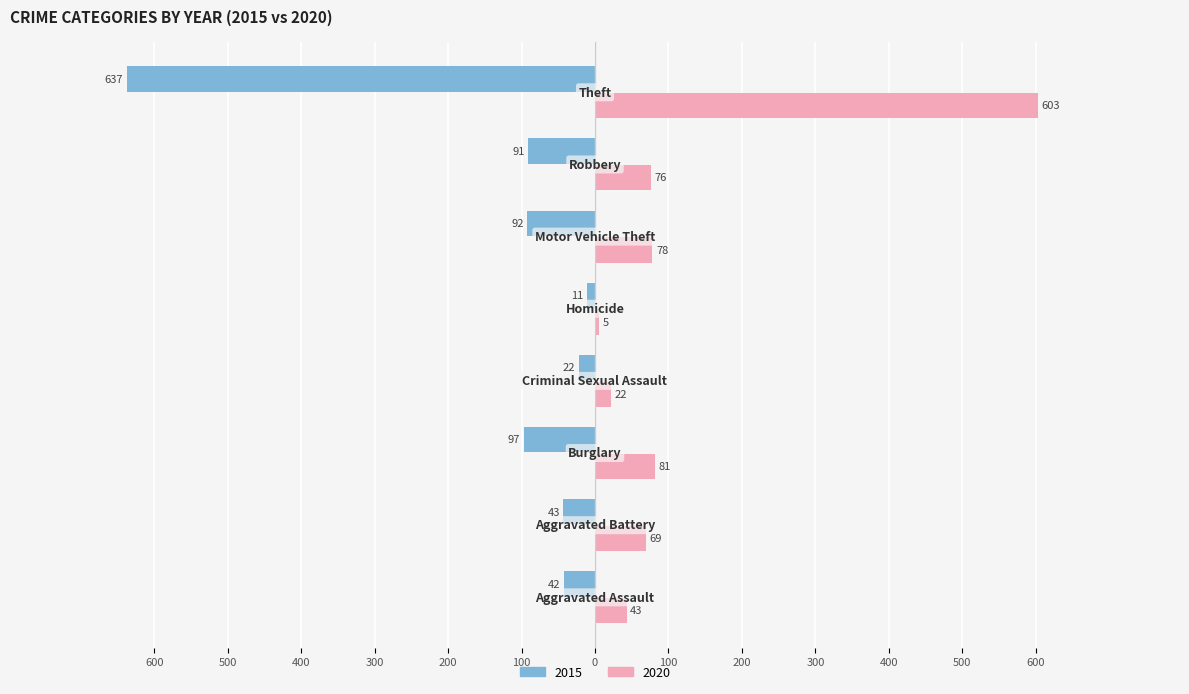

What is the label of the 1st bar from the left?

Aggravated Assault